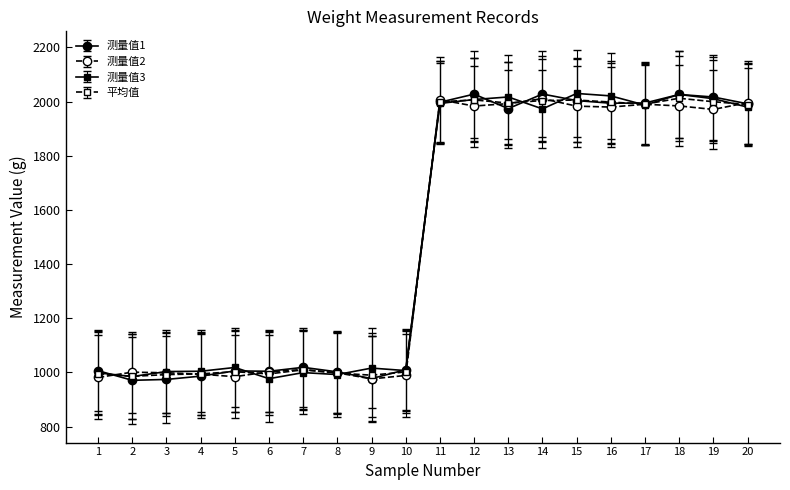

What is the total value across all series at 13?

7977.5